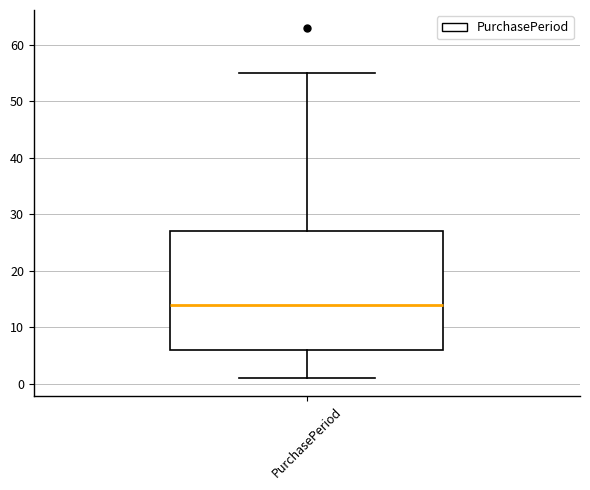

Transcribe this box plot: give where the median line is, the range the box spans, and where the two whiskers end, as read against the y-axis. The values are not printed on the chart, so give them approximately, as read against the axis.

median 14, box 6 to 27, whiskers 1 to 55